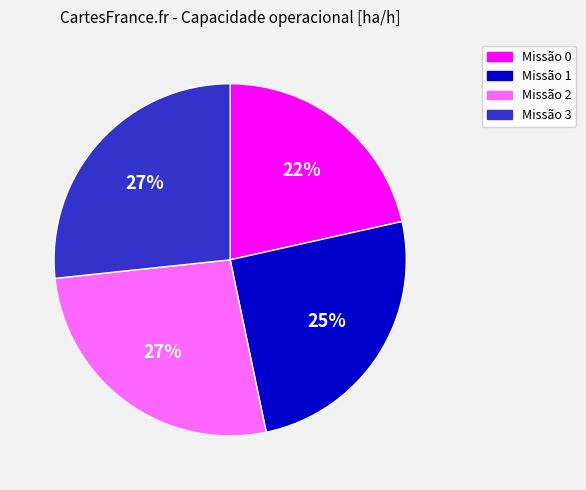

To the nearest percent, what is the difference between the largest and smallest slice percentages?

5%